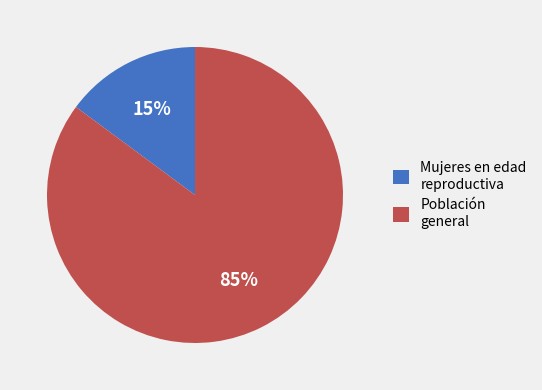

Which slice is the largest?

Población general